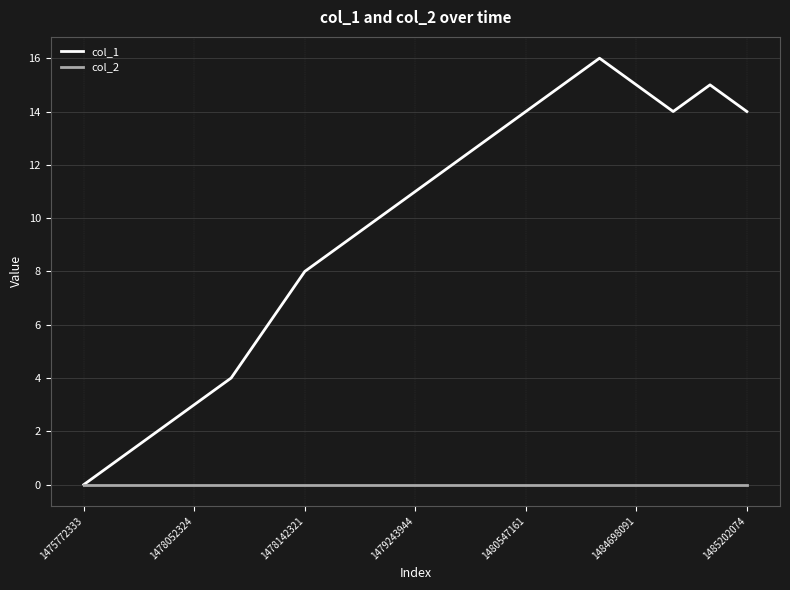

Which series has the largest total across all categories?

col_1